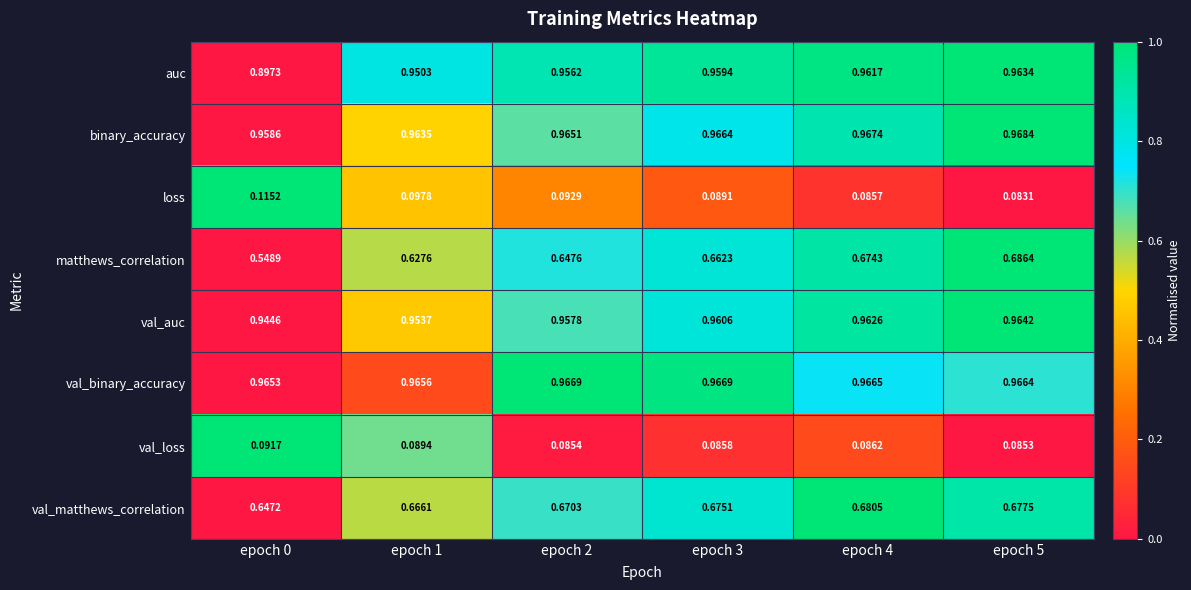

List the series in order of their peak value, highest first.

binary_accuracy, val_binary_accuracy, val_auc, auc, matthews_correlation, val_matthews_correlation, loss, val_loss